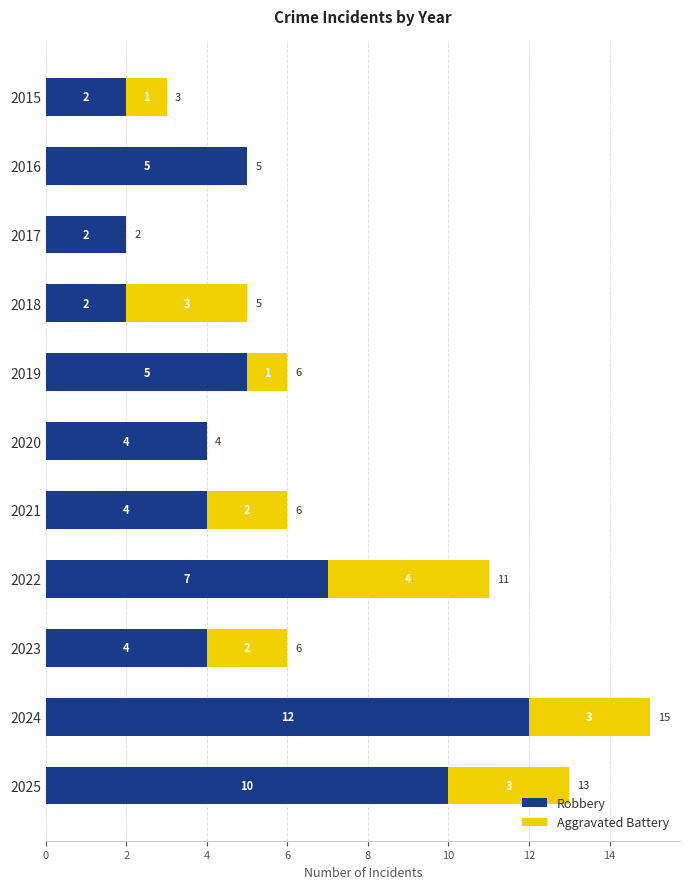

What are all the series names shown in the legend?

Robbery, Aggravated Battery